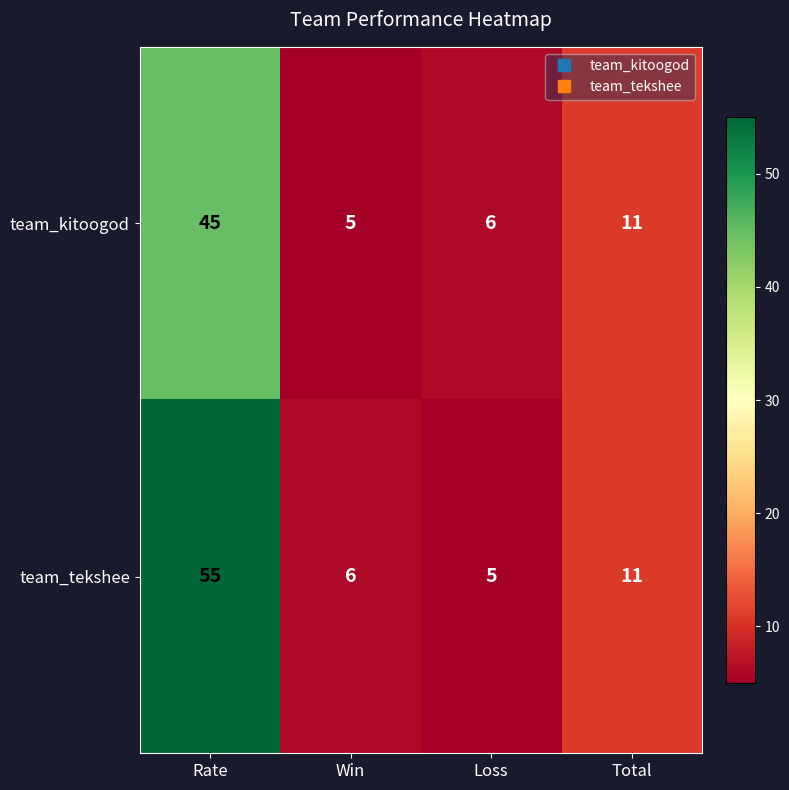

What is the total value across all series at Win?

11